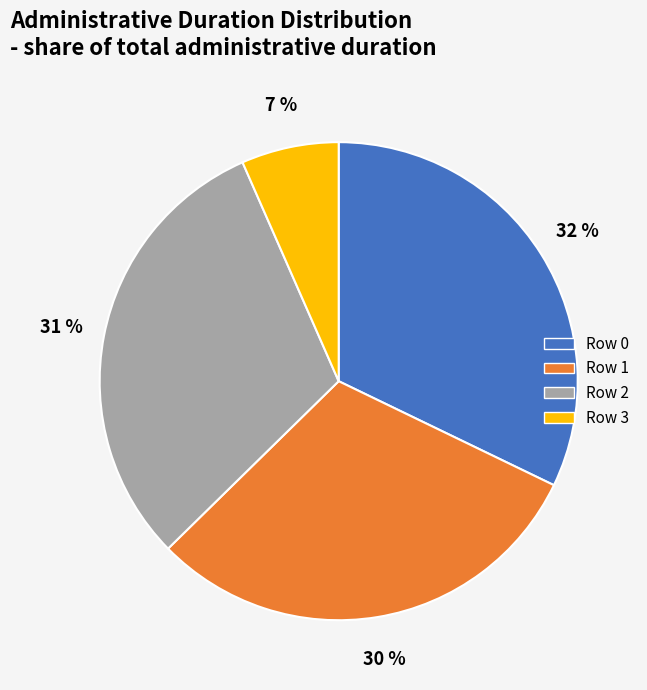

Combined, do Row 2 and Row 0 account for over 50%?

Yes